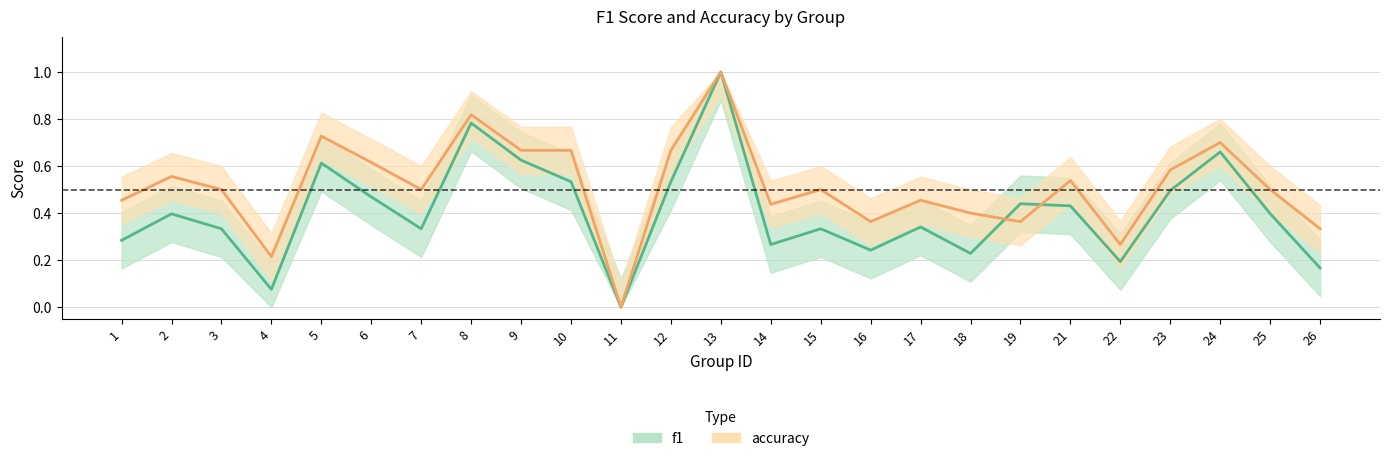

Is it true that accuracy equals 1.0 at 9?

False